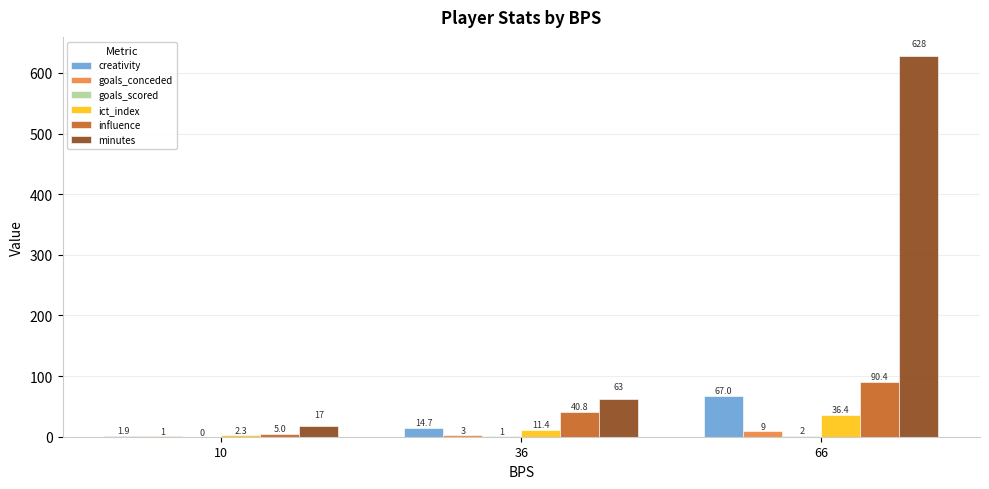

At which label does influence reach its peak?

66